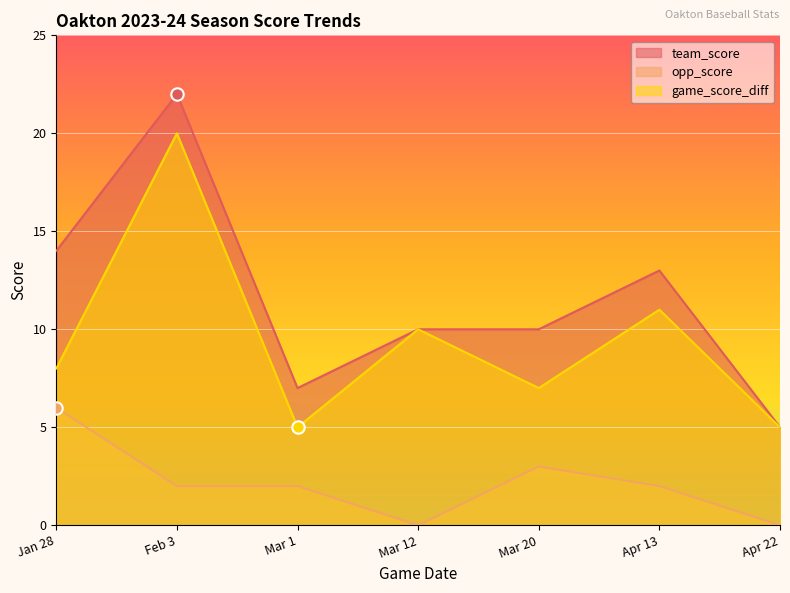

Is the value of team_score at Mar 1 greater than the value of game_score_diff at Apr 13?

No